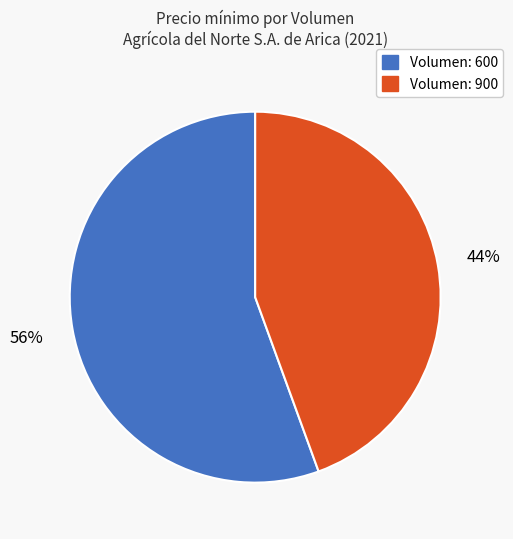

What is the ratio of the value at Volumen: 900 to the value at Volumen: 600?

0.8